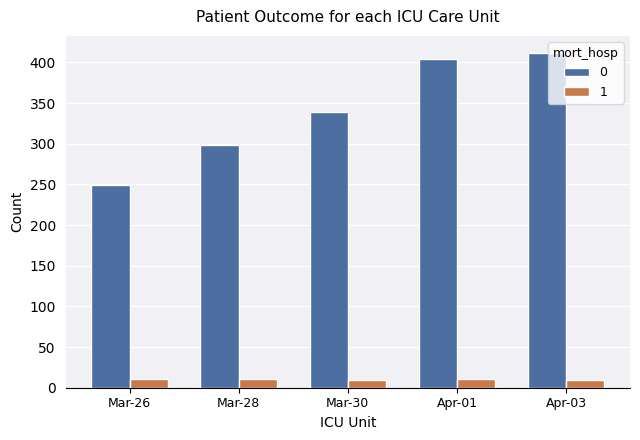

What is the difference between the highest and lowest values at Apr-01?

393